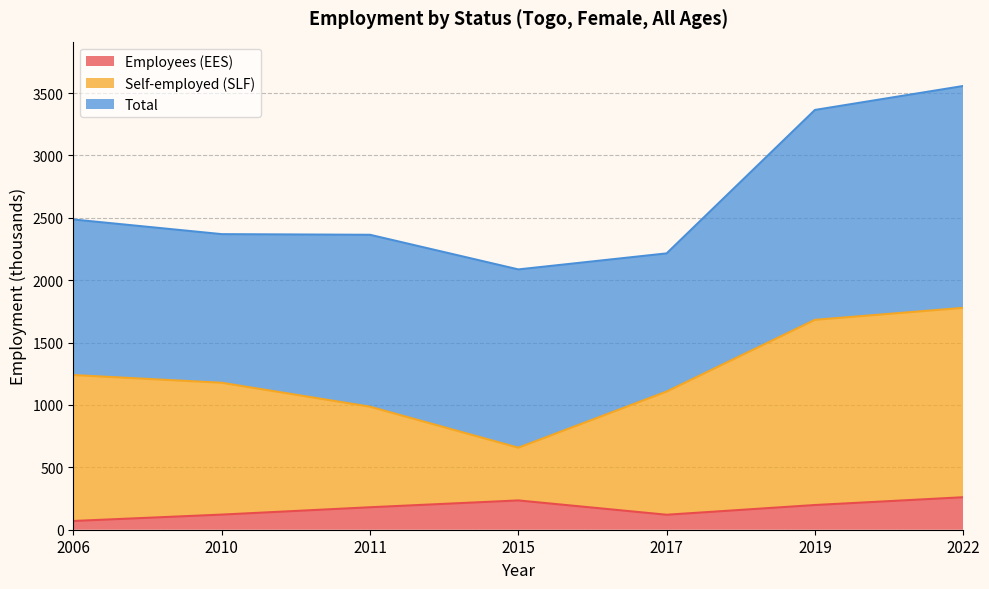

What is the spread (max minus min) of values at 2022?

1517.9